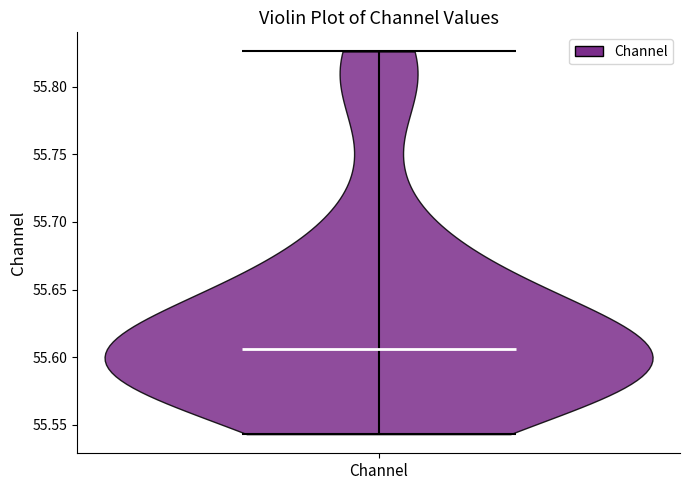

Read this violin plot against the y-axis: where its median line is, and the lowest and highest points the violin reaches. The values are not printed on the chart, so give them approximately, as read against the axis.

median line 55.605, lowest point 55.545, highest point 55.825